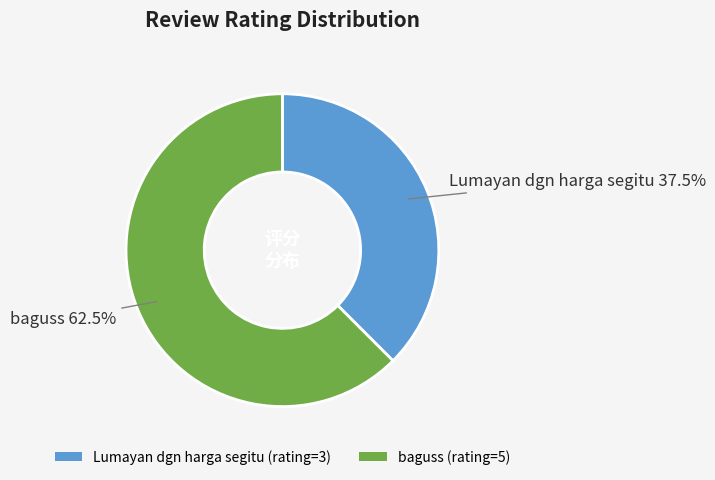

Between baguss (rating=5) and Lumayan dgn harga segitu (rating=3), which is larger?

baguss (rating=5)